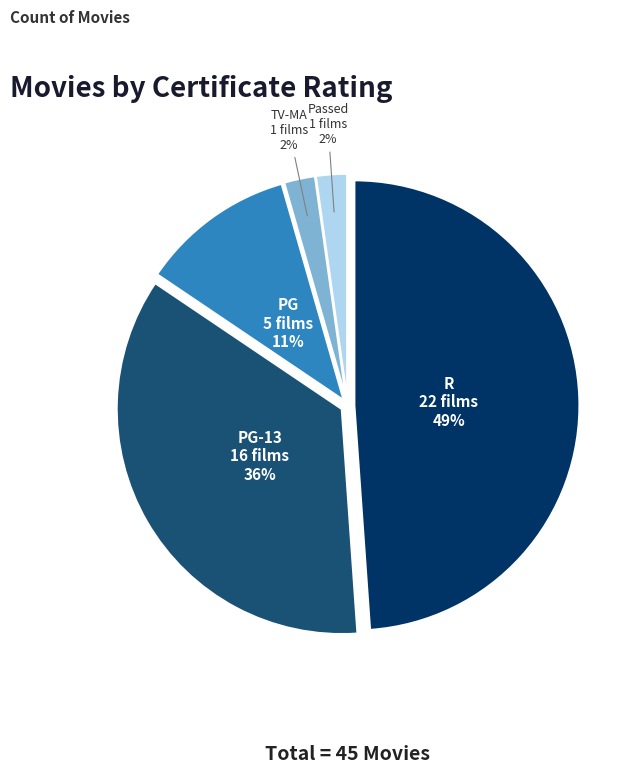

To the nearest percent, what is the average slice percentage?

20%